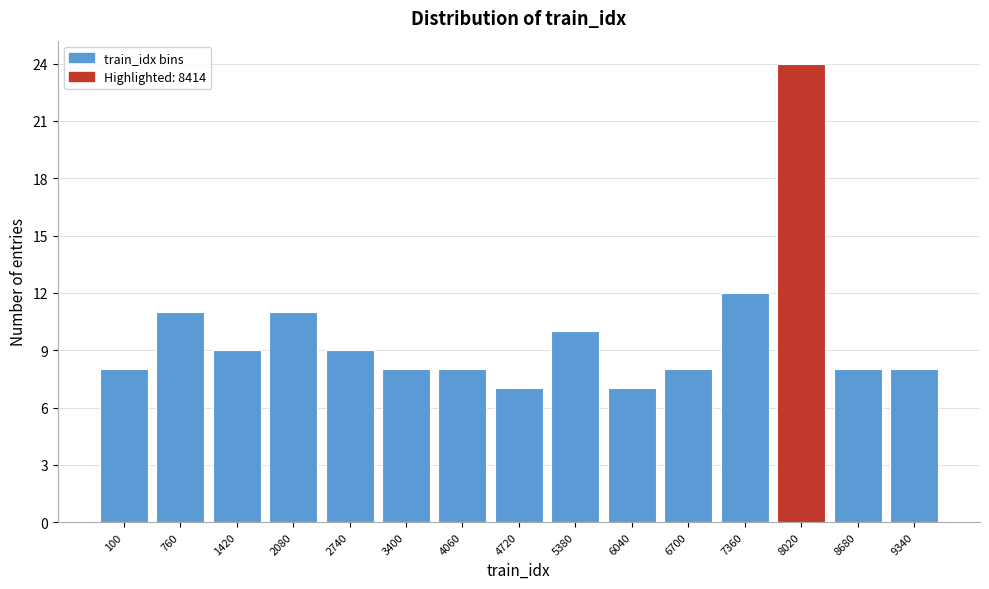

Reading left to right, transcribe all the data shown in this chart.

100=8	760=11	1420=9	2080=11	2740=9	3400=8	4060=8	4720=7	5380=10	6040=7	6700=8	7360=12	8020=24	8680=8	9340=8